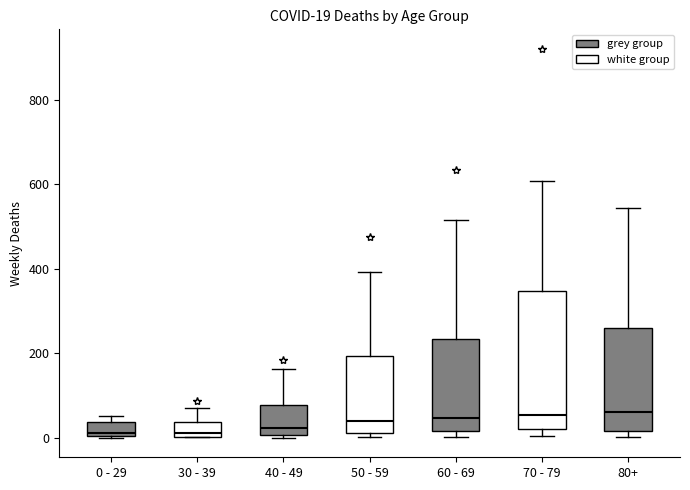

Comparing the boxes themselves (not the whiskers), which one is the tallest?

70 - 79